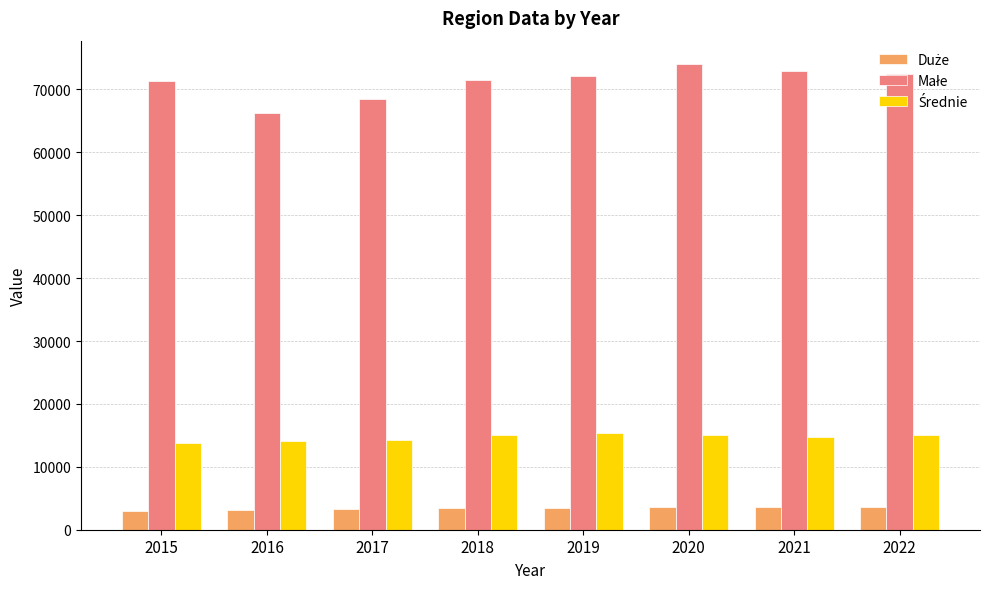

What is the difference between the highest and lowest values at 2022?

68752